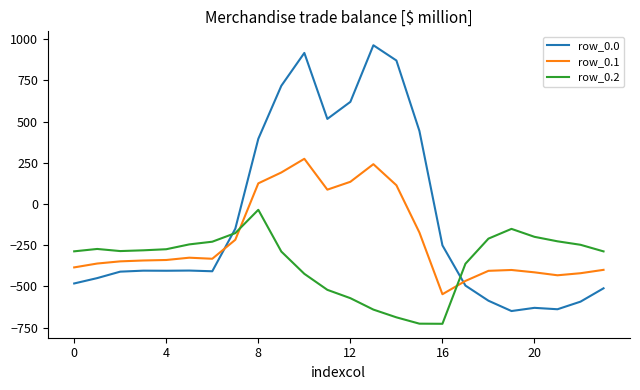

Is this an area chart (filled region under the line)?

No